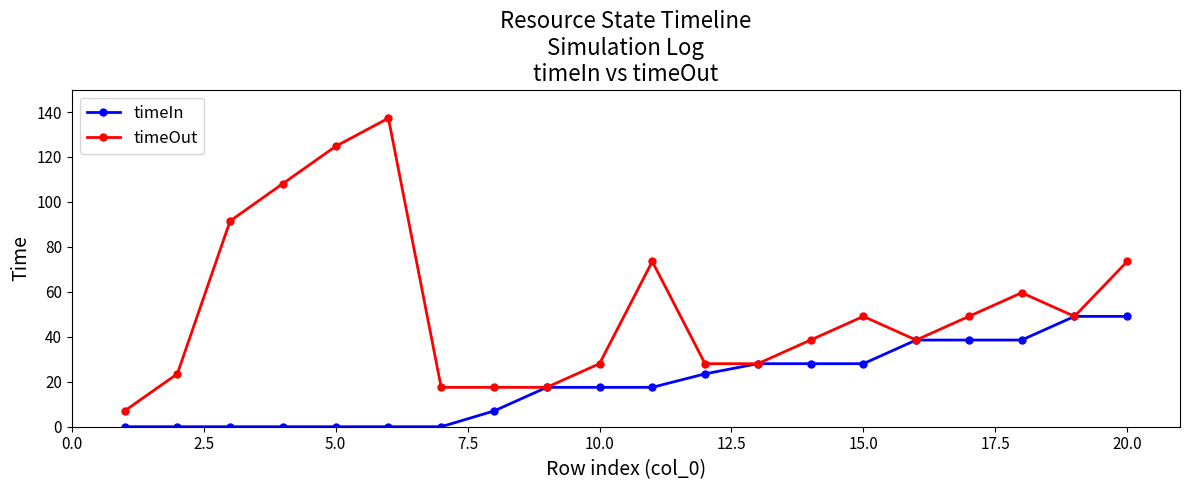

List the series in order of their peak value, lowest first.

timeIn, timeOut